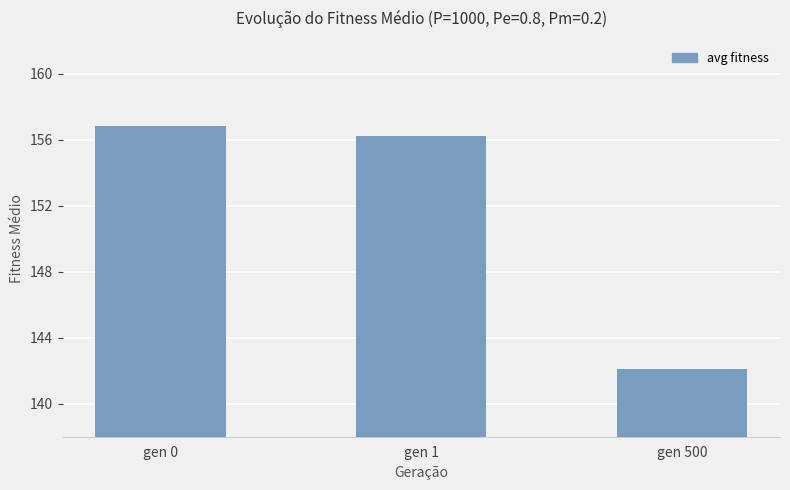

At which label is the value closest to 149?

gen 500